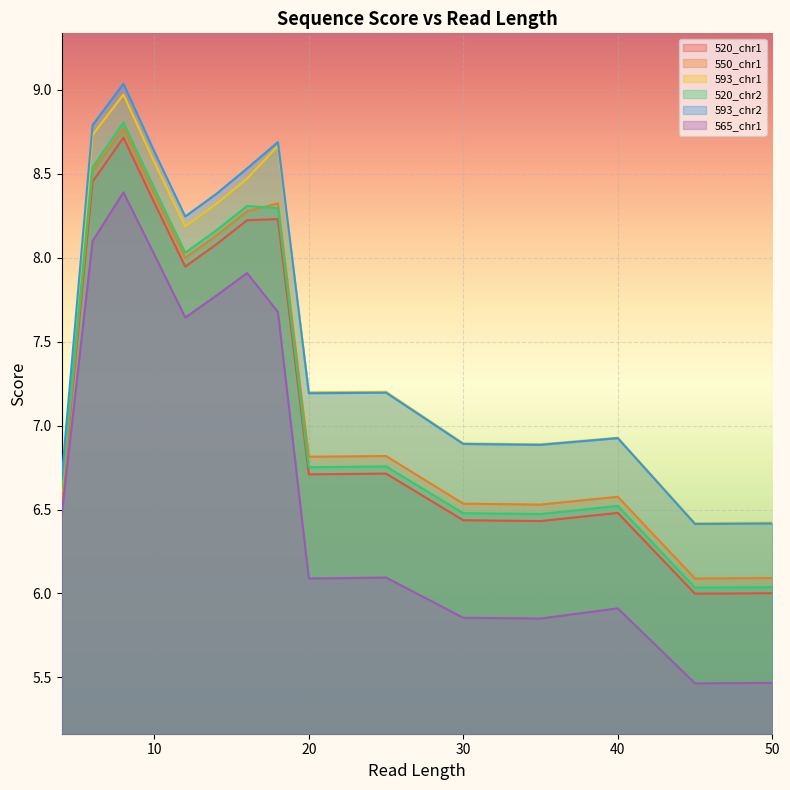

What are all the series names shown in the legend?

520_chr1, 550_chr1, 593_chr1, 520_chr2, 593_chr2, 565_chr1